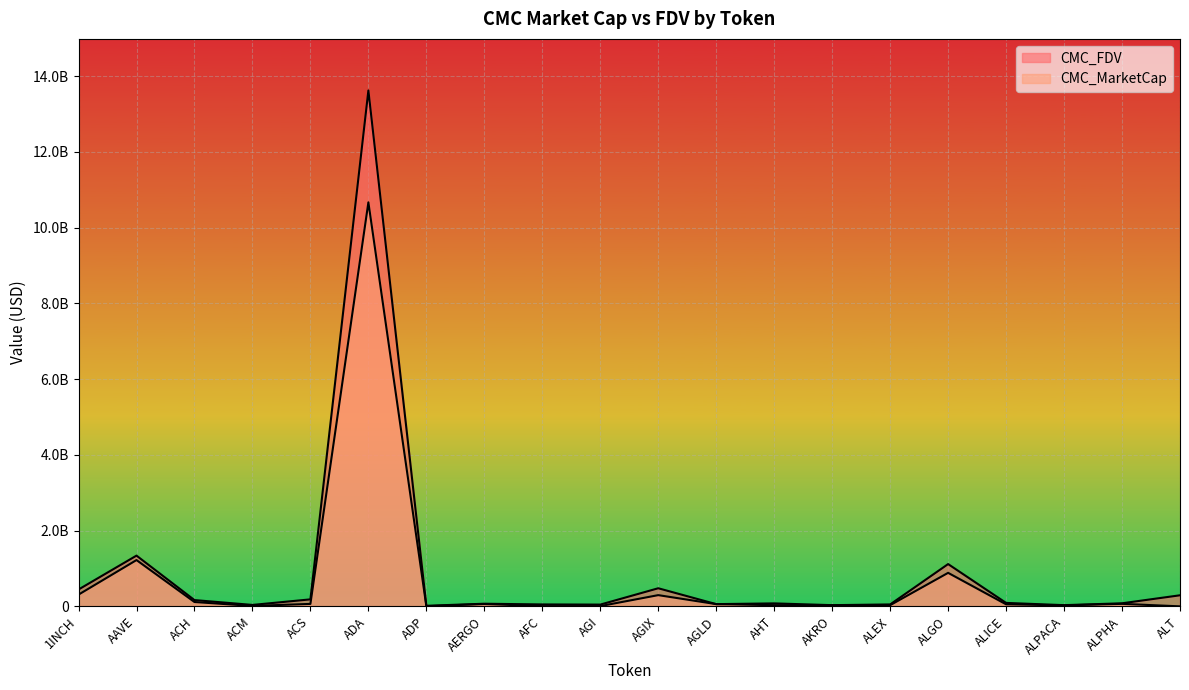

Read the CMC_MarketCap value at 1INCH, to the nearest 50.

309667550